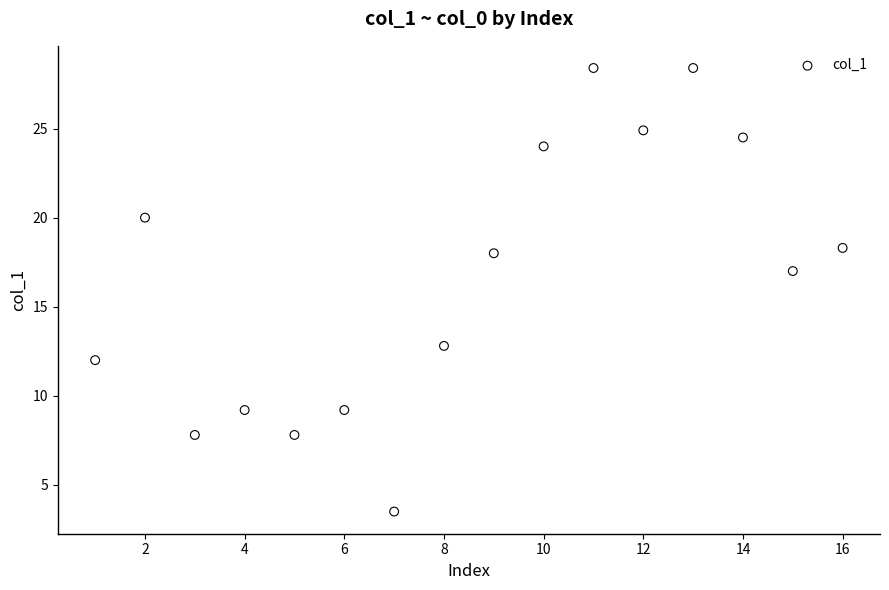

What is the range of X values (max minus min)?

15.0